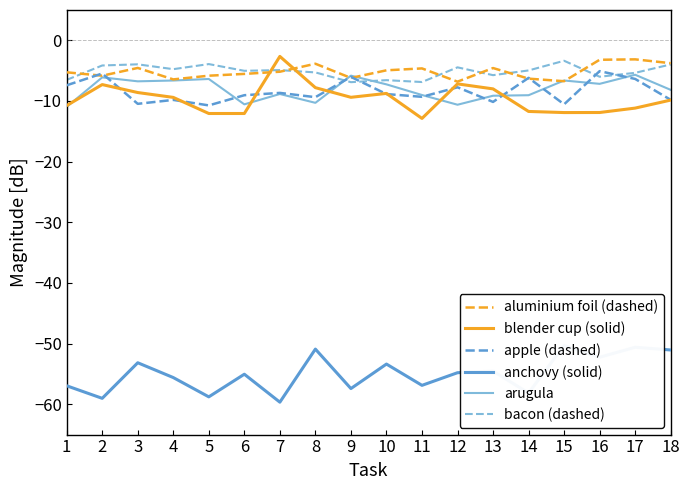

Is it true that arugula equals -2.6 at 12?

False